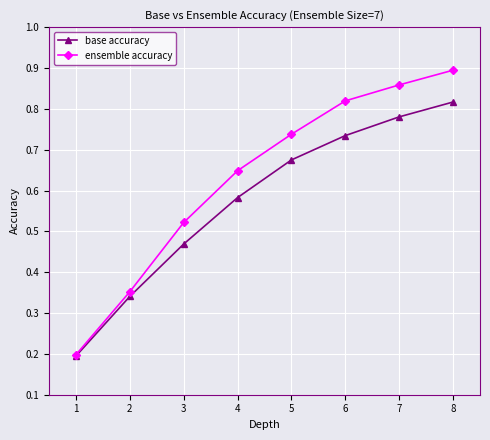

What is the value of the base accuracy point at the 1st from the left?

0.2